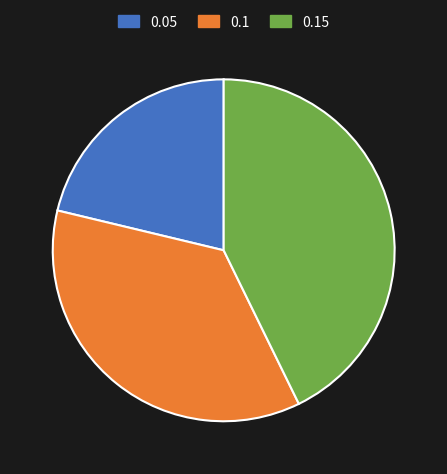

Is it true that 0.05 is 14% of the pie?

False